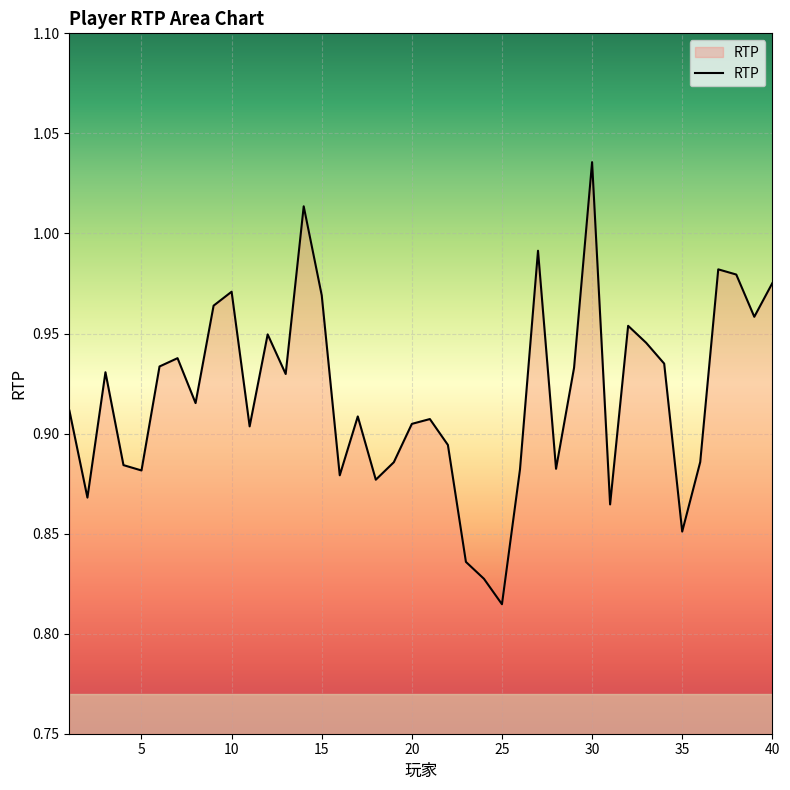

At which category does the chart reach its minimum across all series?

25